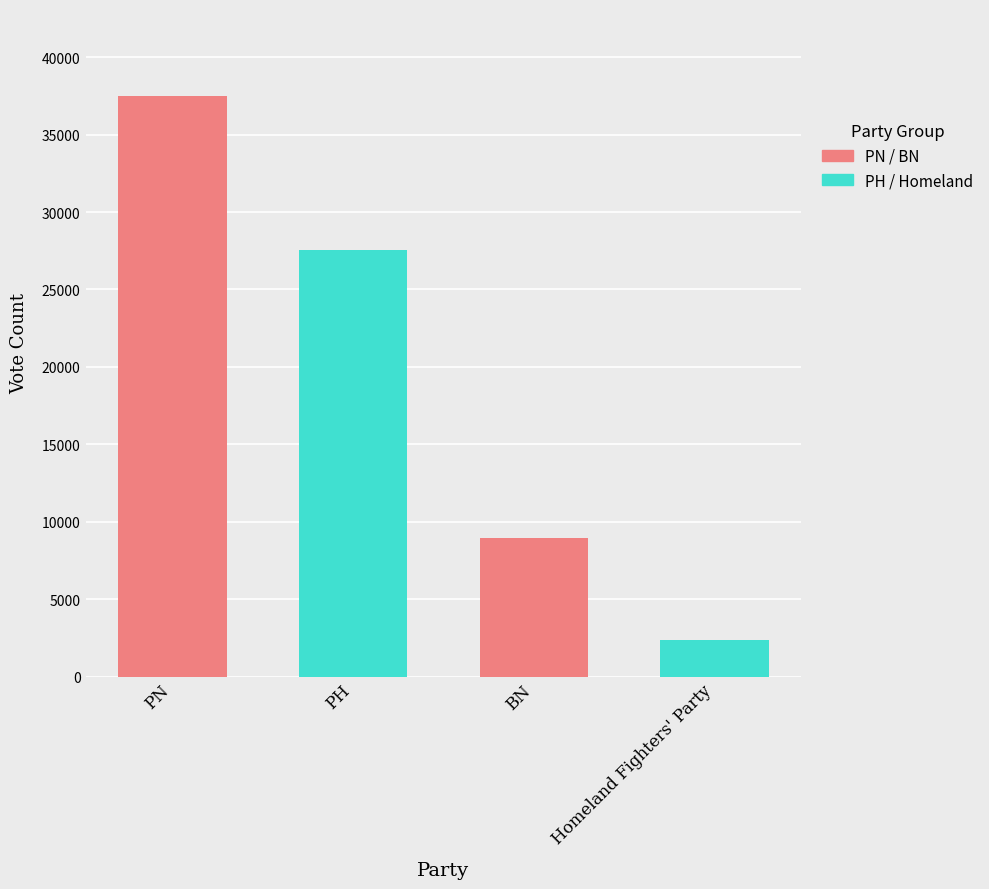

What is the ratio of the value at BN to the value at Homeland Fighters' Party?

3.7